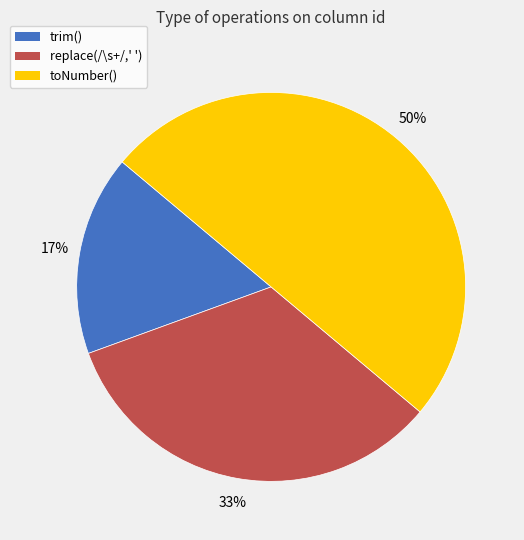

To the nearest percent, what is the difference between the largest and smallest slice percentages?

33%